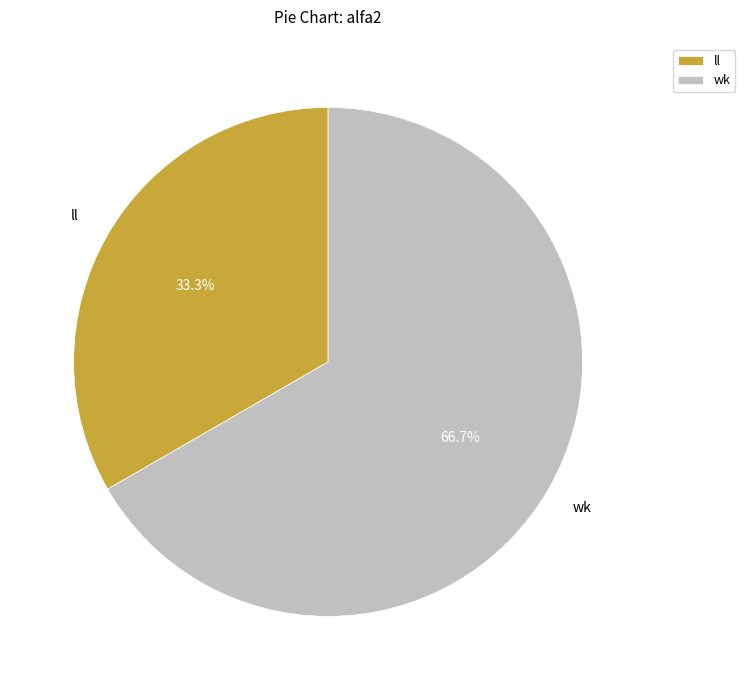

To the nearest percent, what is the average slice percentage?

50%